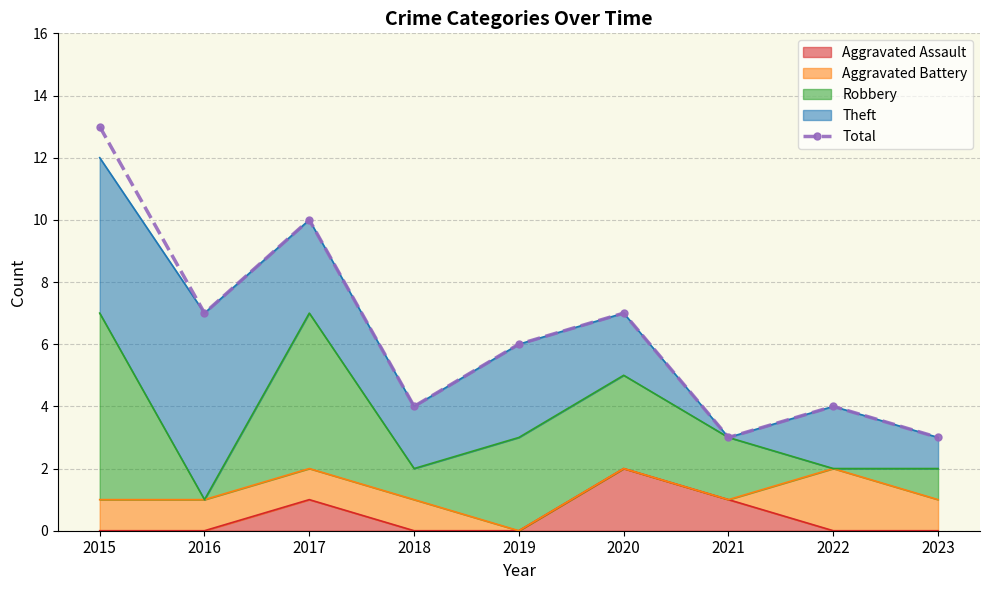

Which has a higher value, 2019 or 2020?

2020